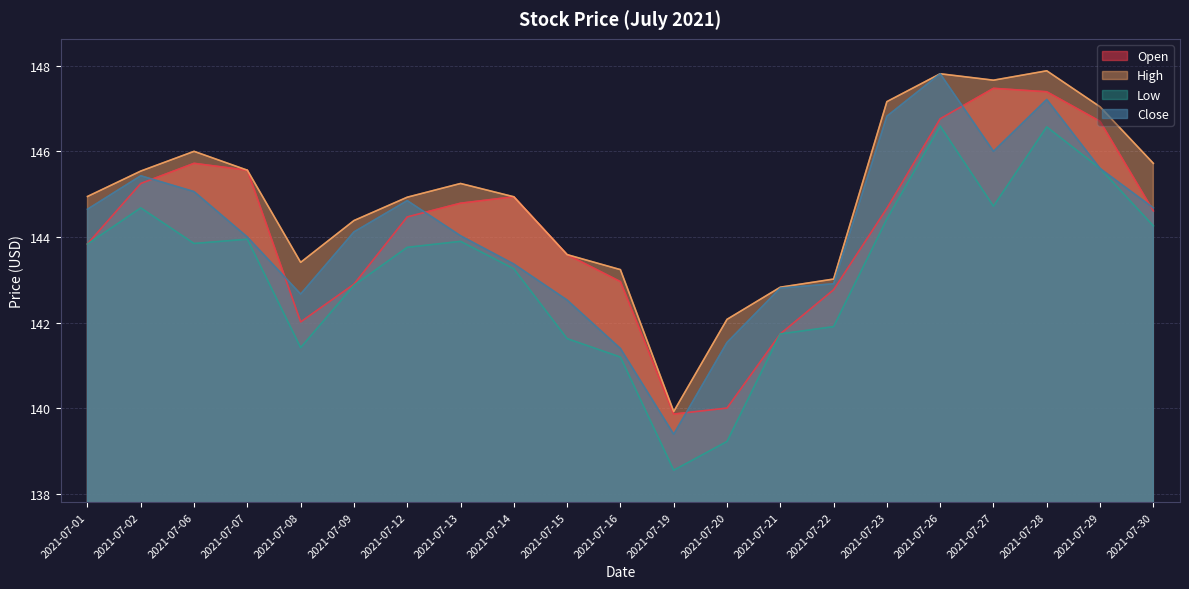

Reading left to right, transcribe all the data shown in this chart.

Open: 143.8	145.2	145.7	145.6	142.0	142.9	144.5	144.8	144.9	143.6	143.0	139.9	140.0	141.7	142.8	144.7	146.8	147.5	147.4	146.7	144.6
High: 144.9	145.5	146.0	145.6	143.4	144.4	144.9	145.2	144.9	143.6	143.2	139.9	142.1	142.8	143.0	147.2	147.8	147.7	147.9	147.0	145.7
Low: 143.8	144.7	143.8	143.9	141.4	142.9	143.8	143.9	143.3	141.6	141.2	138.6	139.2	141.7	141.9	144.4	146.6	144.7	146.6	145.6	144.3
Close: 144.7	145.4	145.1	144.0	142.7	144.1	144.8	144.0	143.4	142.5	141.4	139.4	141.5	142.8	142.9	146.8	147.8	146.0	147.2	145.6	144.7